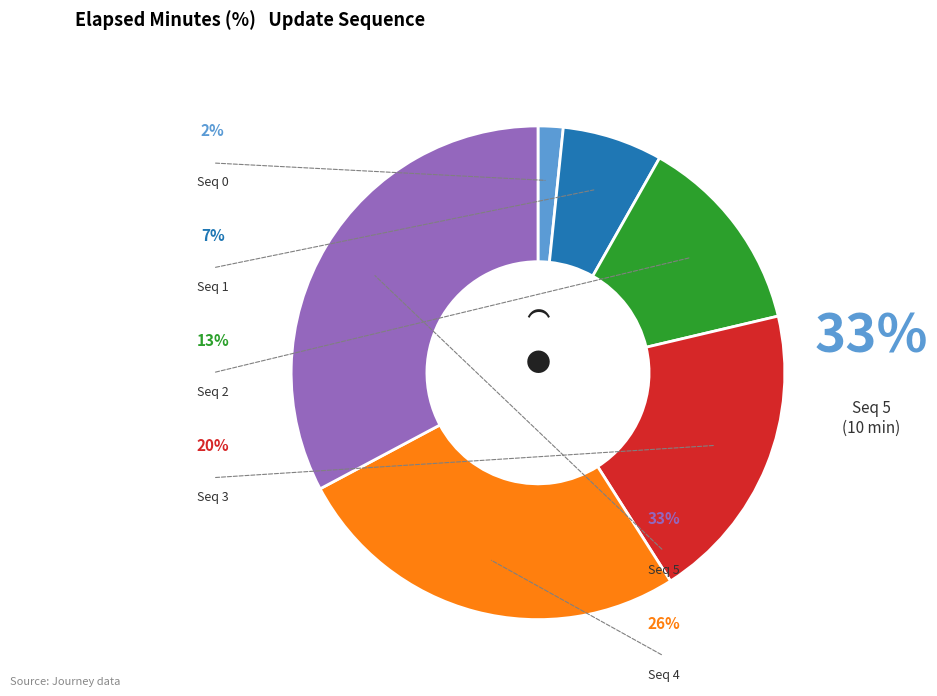

To the nearest percent, what percentage of the pie is 5?

33%